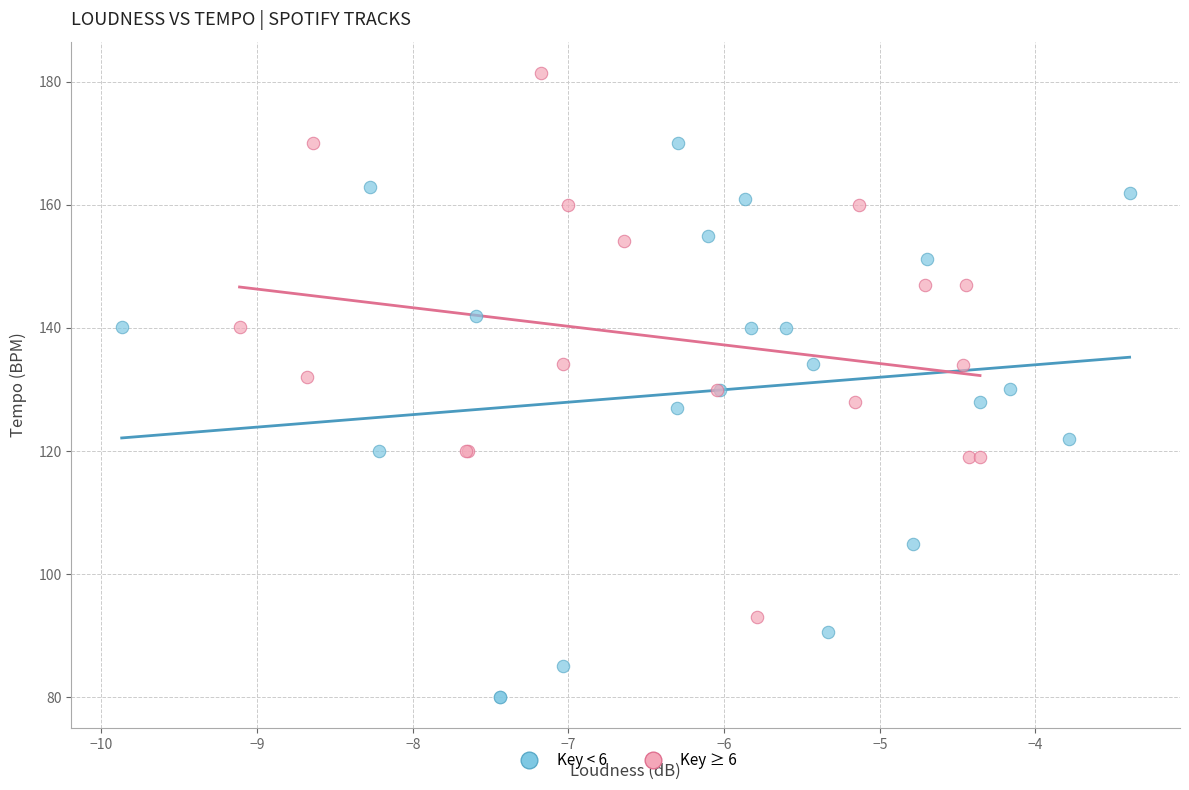

Which series reaches the minimum Y coordinate?

Key < 6